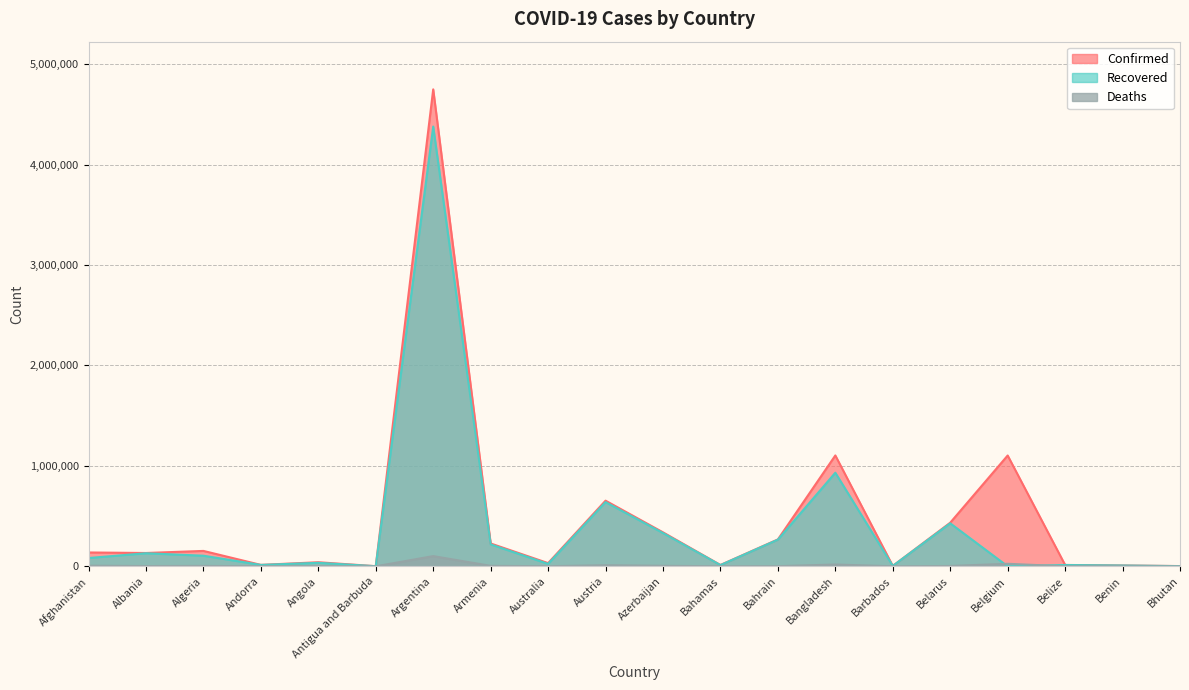

What are all the series names shown in the legend?

Confirmed, Recovered, Deaths